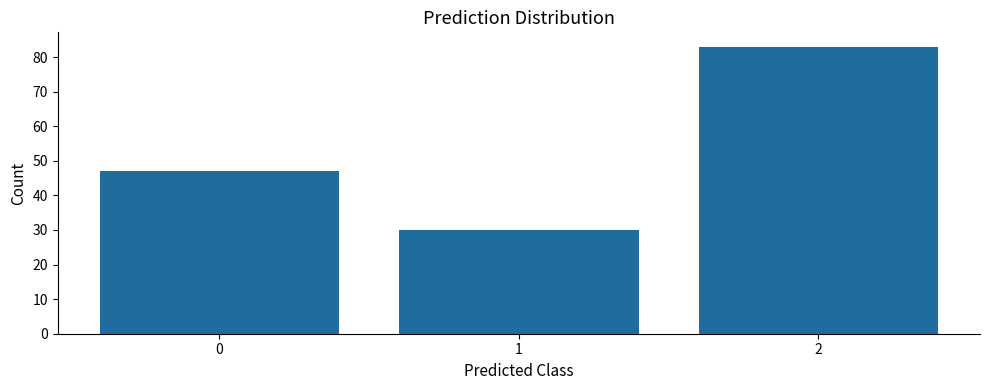

Reading right to left, list all the values displayed in this chart.

83	30	47